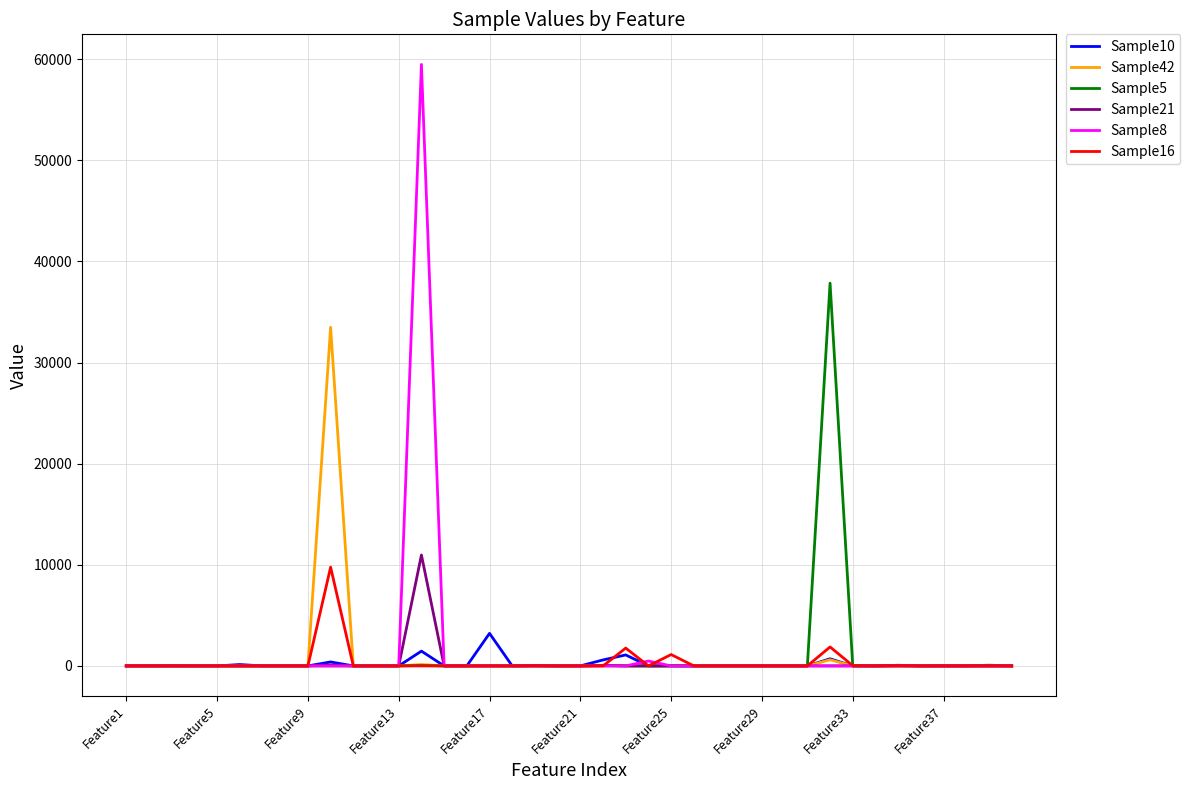

What is the greatest value displayed?

59494